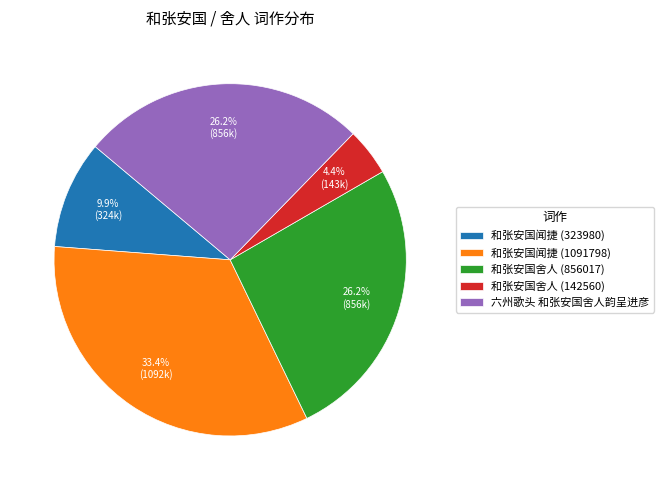

Which has a higher value, 和张安国闻捷 (1091798) or 六州歌头 和张安国舍人韵呈进彦?

和张安国闻捷 (1091798)